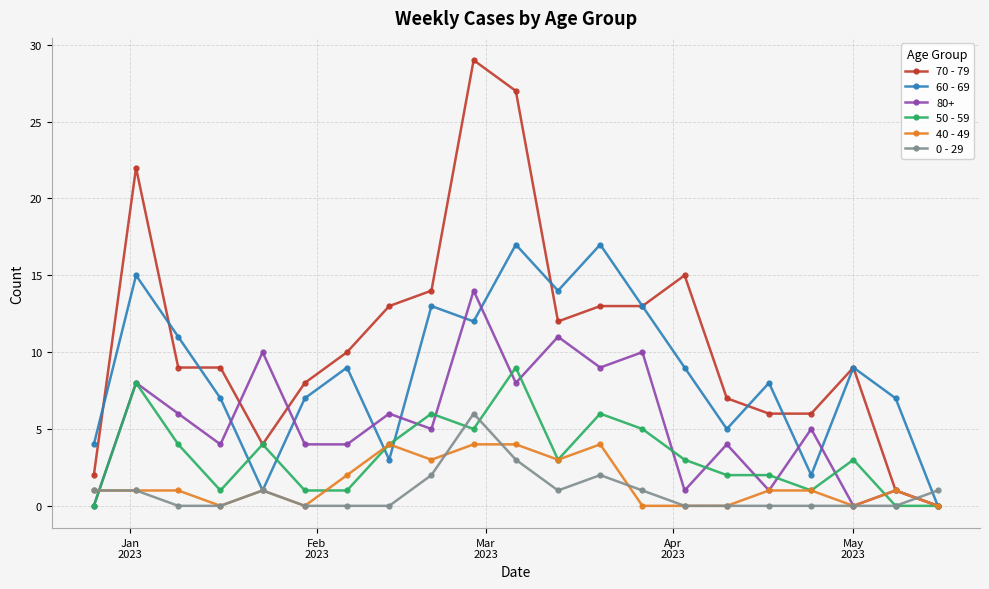

Which series has the largest total across all categories?

70 - 79